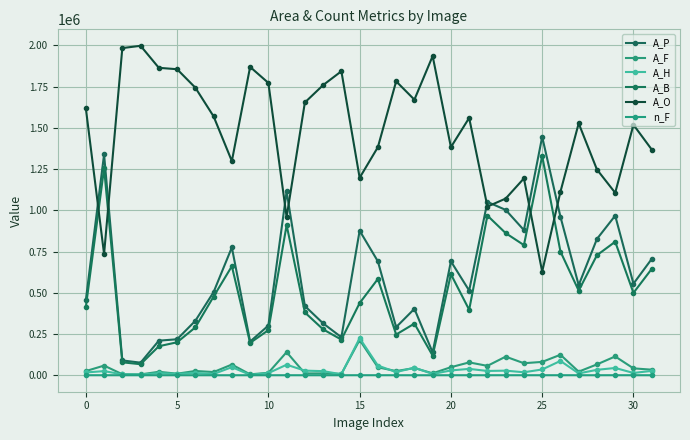

True or false: n_F and A_O cross at least once.

False